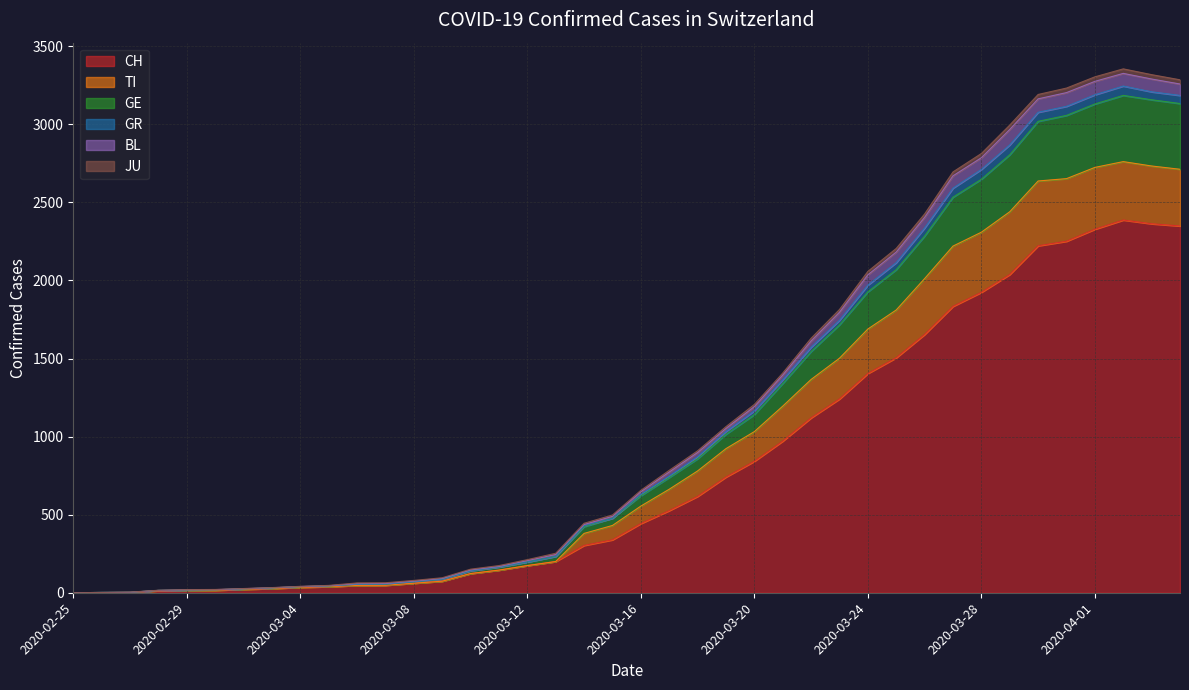

True or false: CH has a value of 168 at 2020-03-14.

False